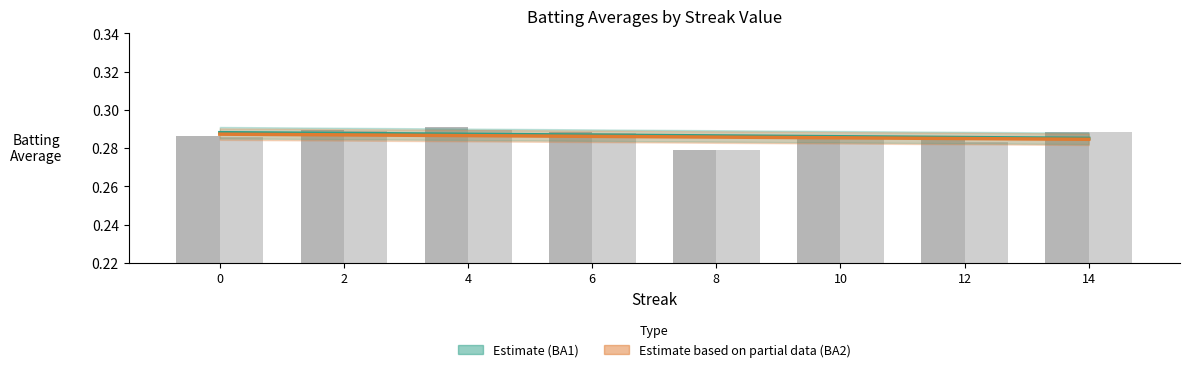

At how many categories does at least one series exceed 0?

8